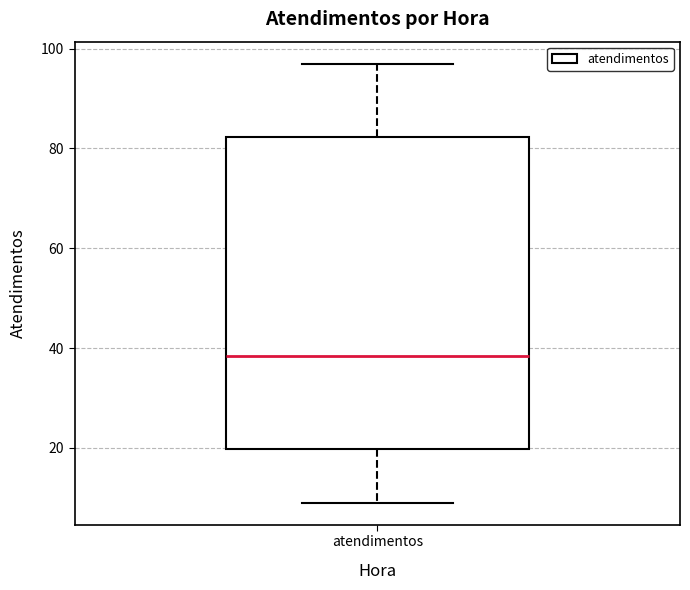

Where does the median line of the box for atendimentos sit on the y-axis? The values are not printed on the chart, so give them approximately, as read against the axis.

38